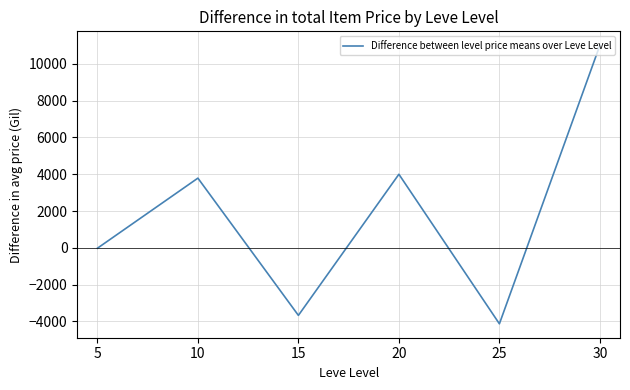

List the labels in order of value, largest first.

30, 20, 10, 5, 15, 25